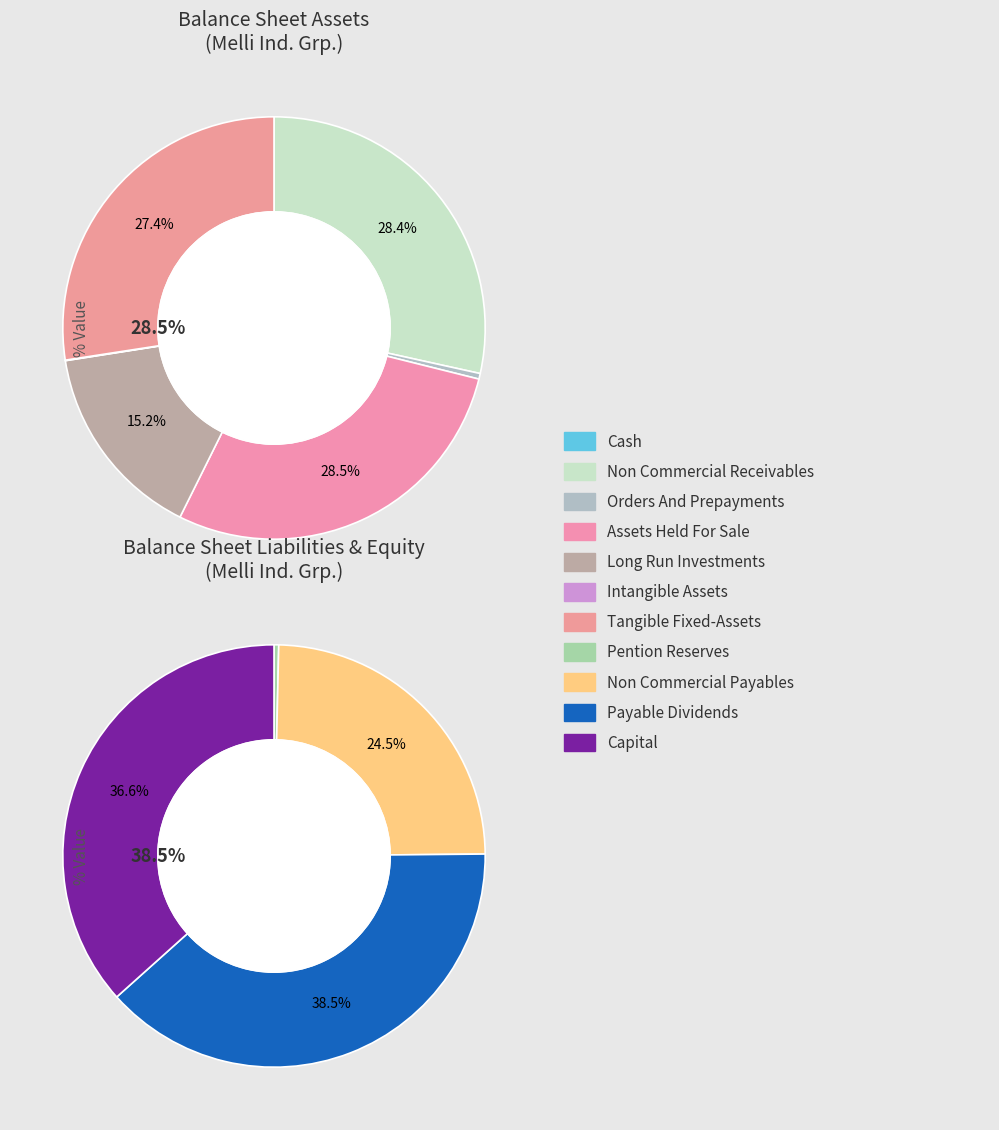

What is the change in value from long_run_investments to payable_dividends?

+152311